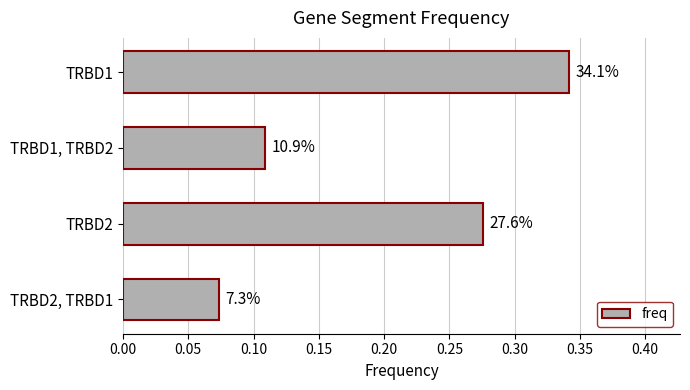

How many bars are there in total?

4